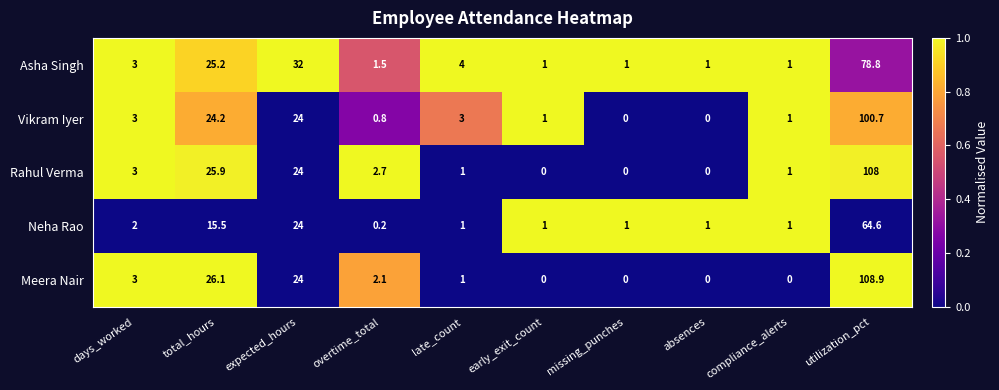

What is the total value across all series at compliance_alerts?

4.0